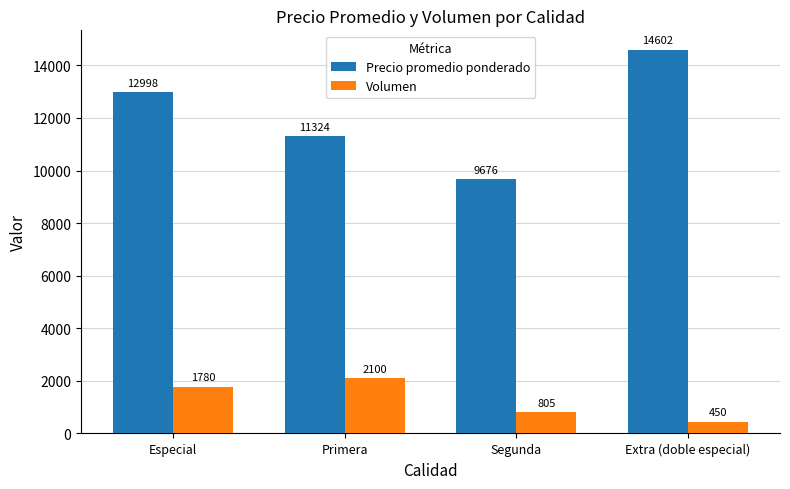

Rank the series by their average value, from highest to lowest.

Precio promedio ponderado, Volumen